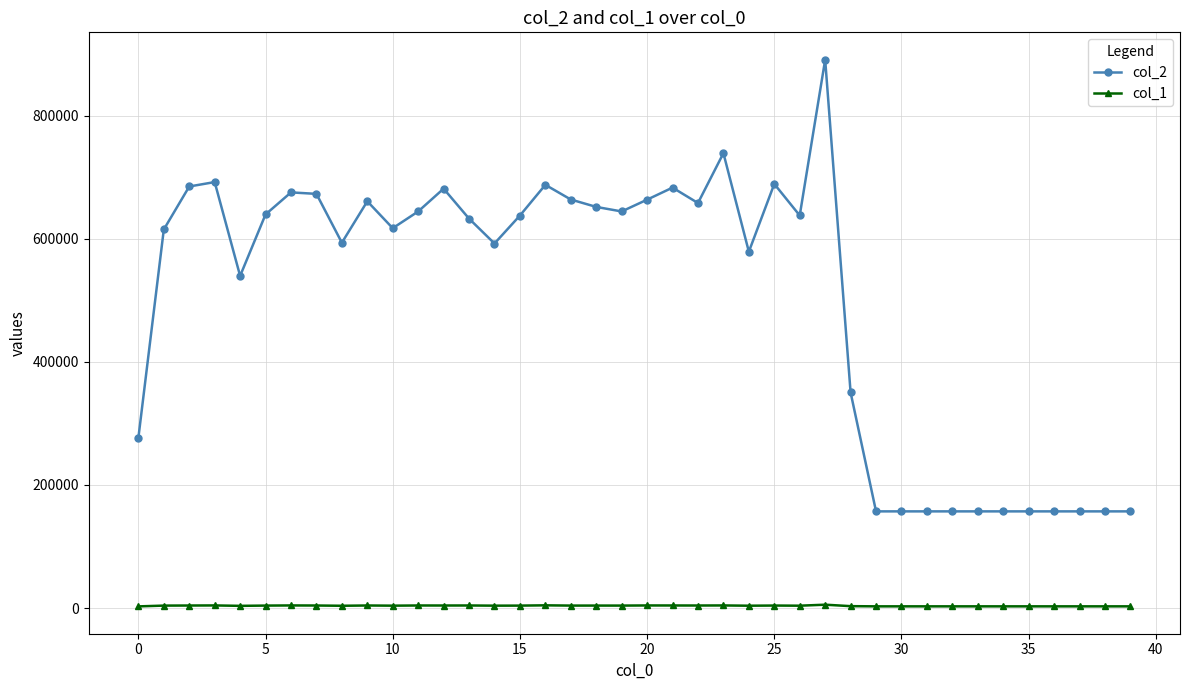

True or false: col_2 and col_1 cross at least once.

False